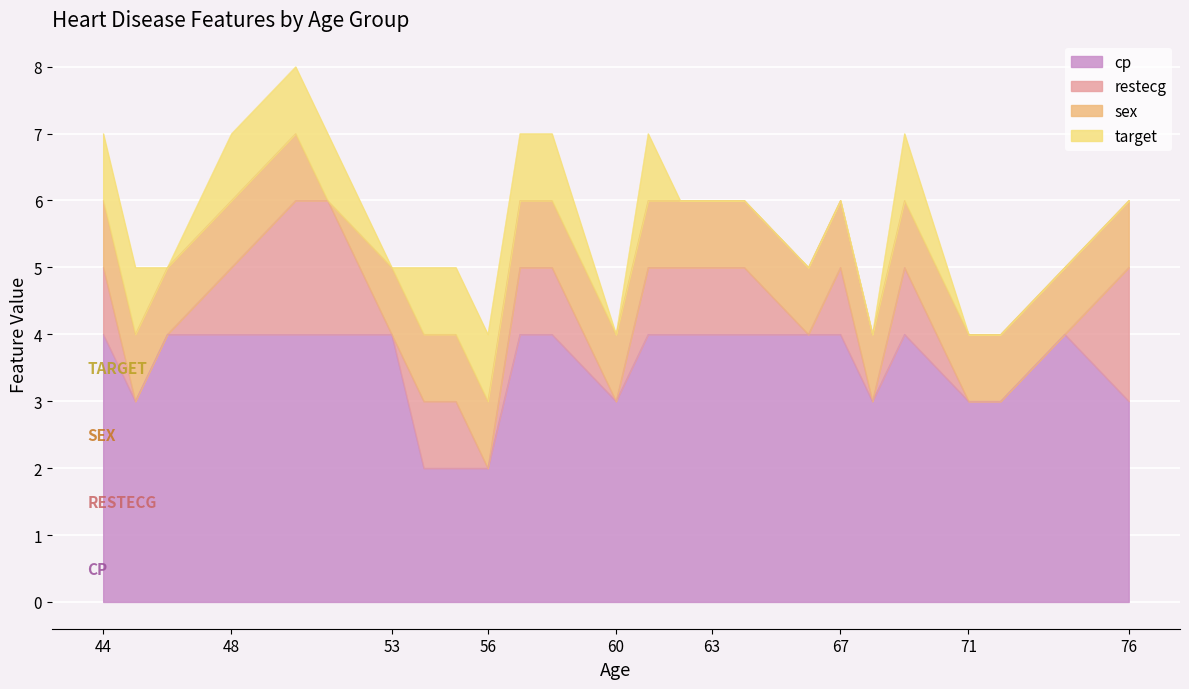

At how many categories does at least one series exceed 0?

25